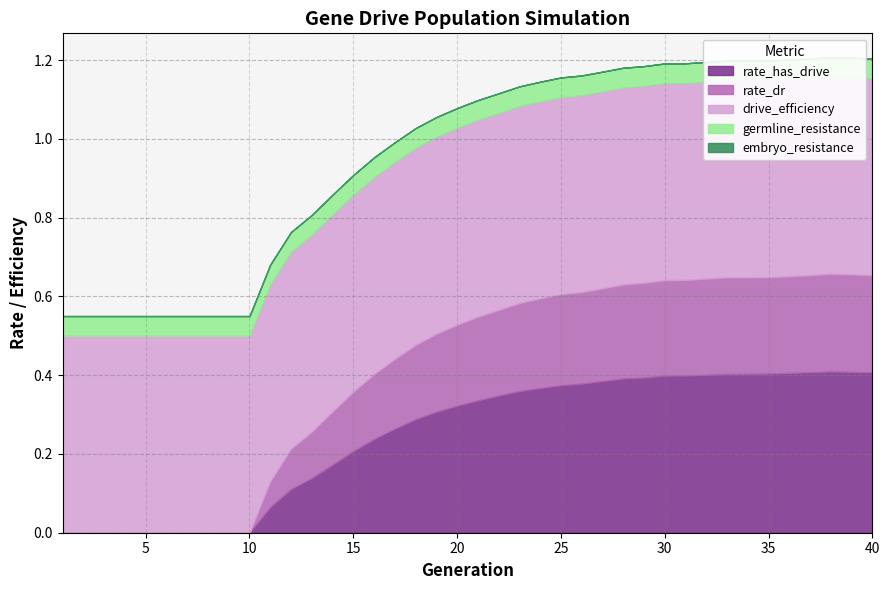

Does the chart display data point markers on the line(s)?

No